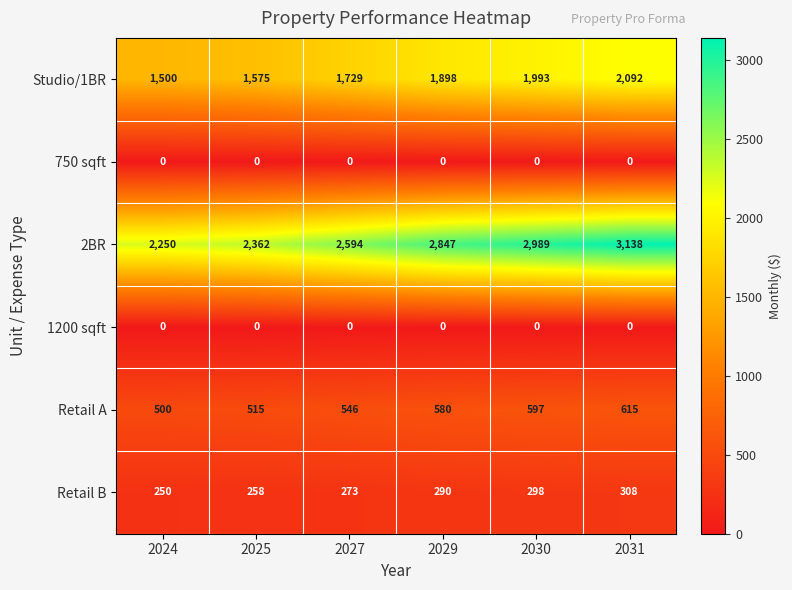

Which category has the highest value in the 2BR series?

2031